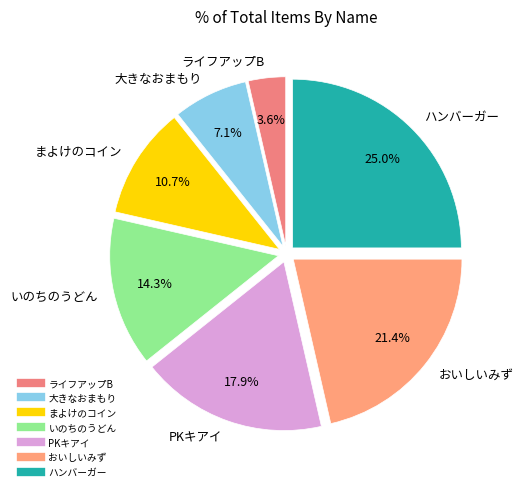

Rank the categories by value from highest to lowest.

ハンバーガー, おいしいみず, PKキアイ, いのちのうどん, まよけのコイン, 大きなおまもり, ライフアップB